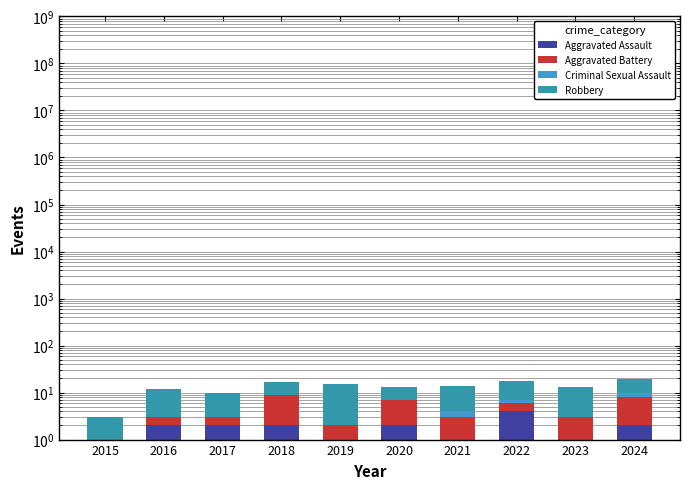

How many categories are shown in the chart?

10